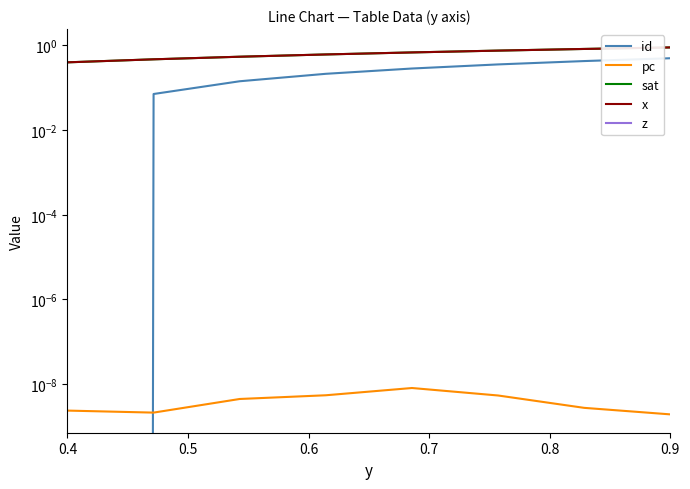

Reading left to right, list all the values displayed in this chart.

id: 0.0	0.1	0.1	0.2	0.3	0.4	0.4	0.5
pc: 0.0	0.0	0.0	0.0	0.0	0.0	0.0	0.0
sat: 0.4	0.5	0.5	0.6	0.7	0.8	0.8	0.9
x: 0.4	0.5	0.5	0.6	0.7	0.8	0.8	0.9
z: 0.0	0.0	0.0	0.0	0.0	0.0	0.0	0.0